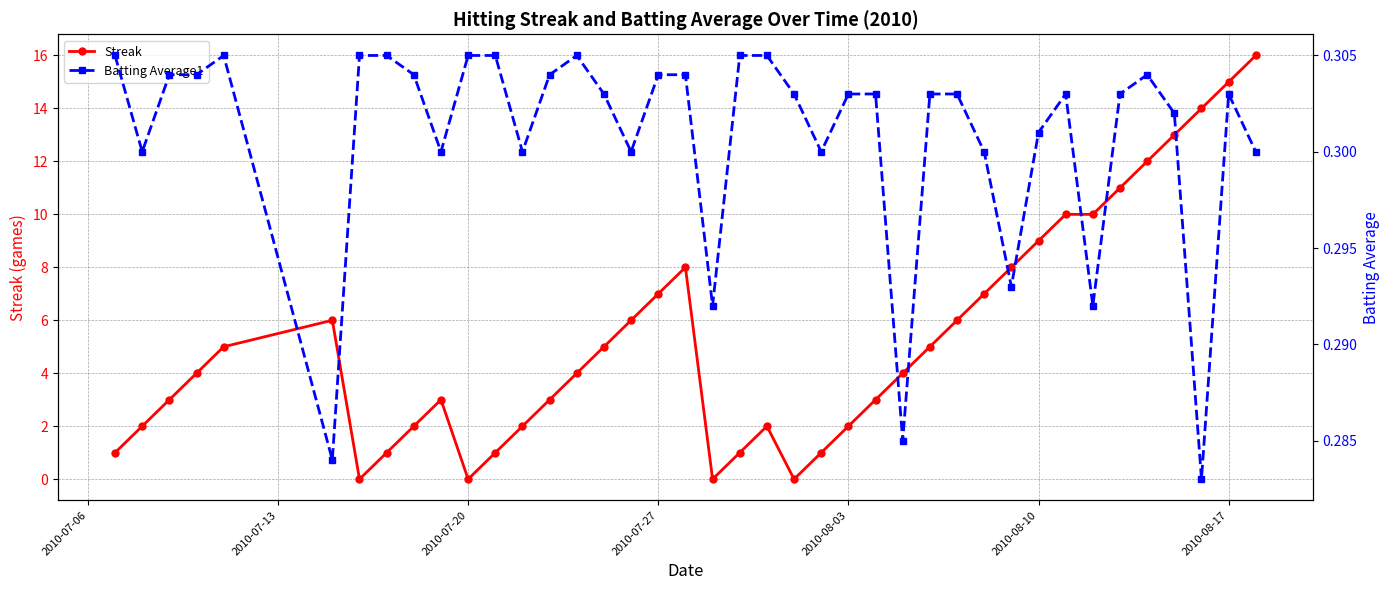

Reading left to right, list all the values displayed in this chart.

Streak: 1.0	2.0	3.0	4.0	5.0	6.0	0.0	1.0	2.0	3.0	0.0	1.0	2.0	3.0	4.0	5.0	6.0	7.0	8.0	0.0	1.0	2.0	0.0	1.0	2.0	3.0	4.0	5.0	6.0	7.0	8.0	9.0	10.0	10.0	11.0	12.0	13.0	14.0	15.0	16.0
Batting Average1: 0.3	0.3	0.3	0.3	0.3	0.3	0.3	0.3	0.3	0.3	0.3	0.3	0.3	0.3	0.3	0.3	0.3	0.3	0.3	0.3	0.3	0.3	0.3	0.3	0.3	0.3	0.3	0.3	0.3	0.3	0.3	0.3	0.3	0.3	0.3	0.3	0.3	0.3	0.3	0.3